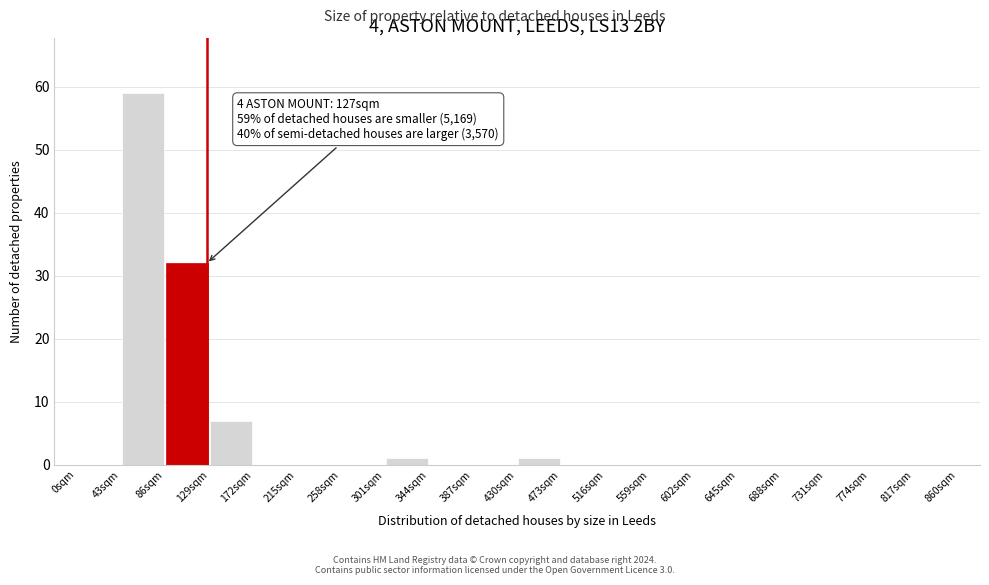

Which range on the x-axis has the tallest bar?

43 to 86